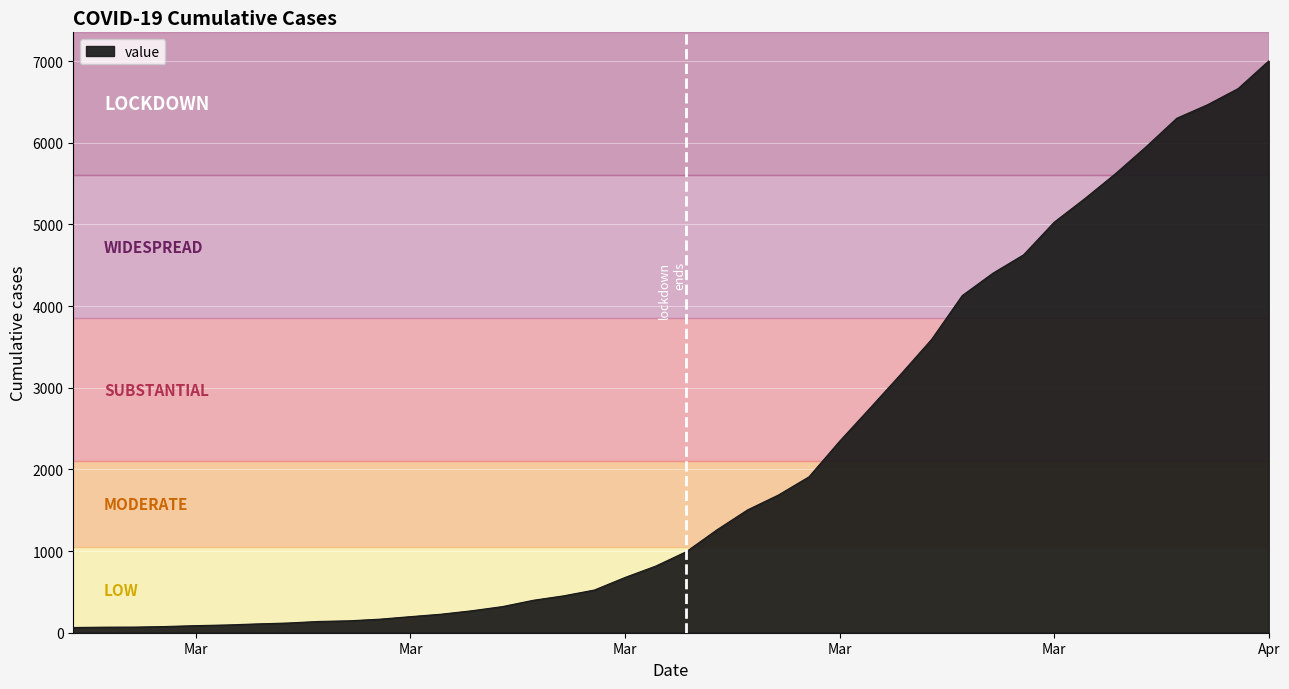

What is the maximum value shown in the chart?

7003